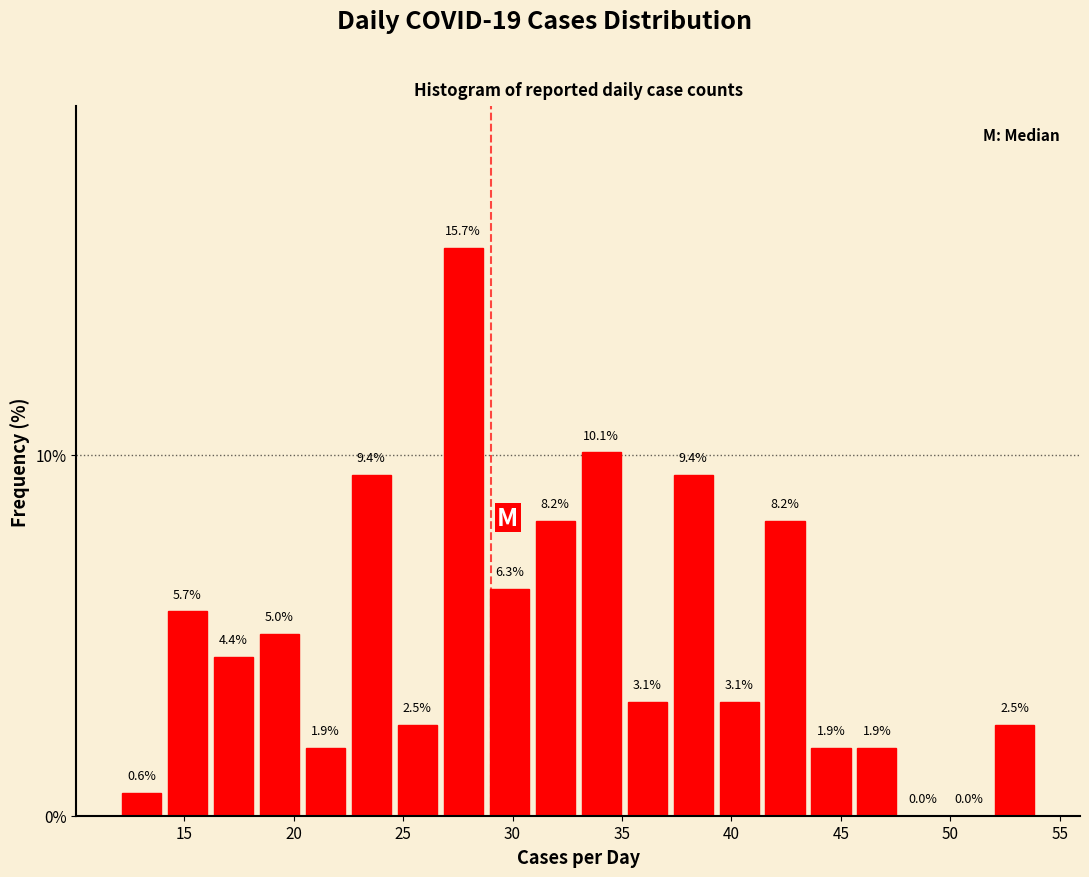

Over which range of the x-axis is the bar tallest?

26.7 to 28.8